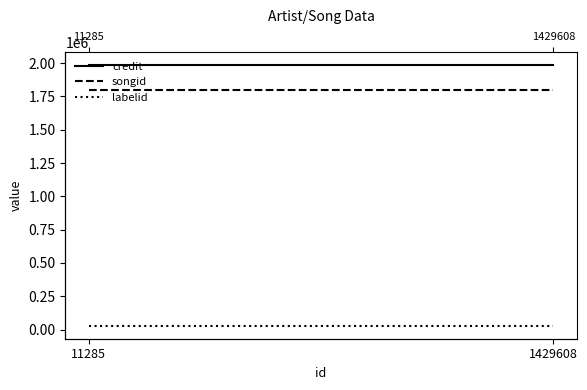

Reading right to left, list all the values displayed in this chart.

credit: 1987325	1987325
songid: 1796314	1796314
labelid: 28989	28989